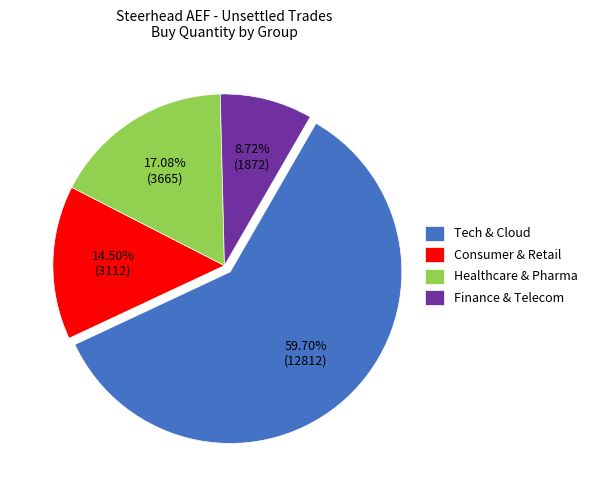

How many slices are in this pie chart?

4